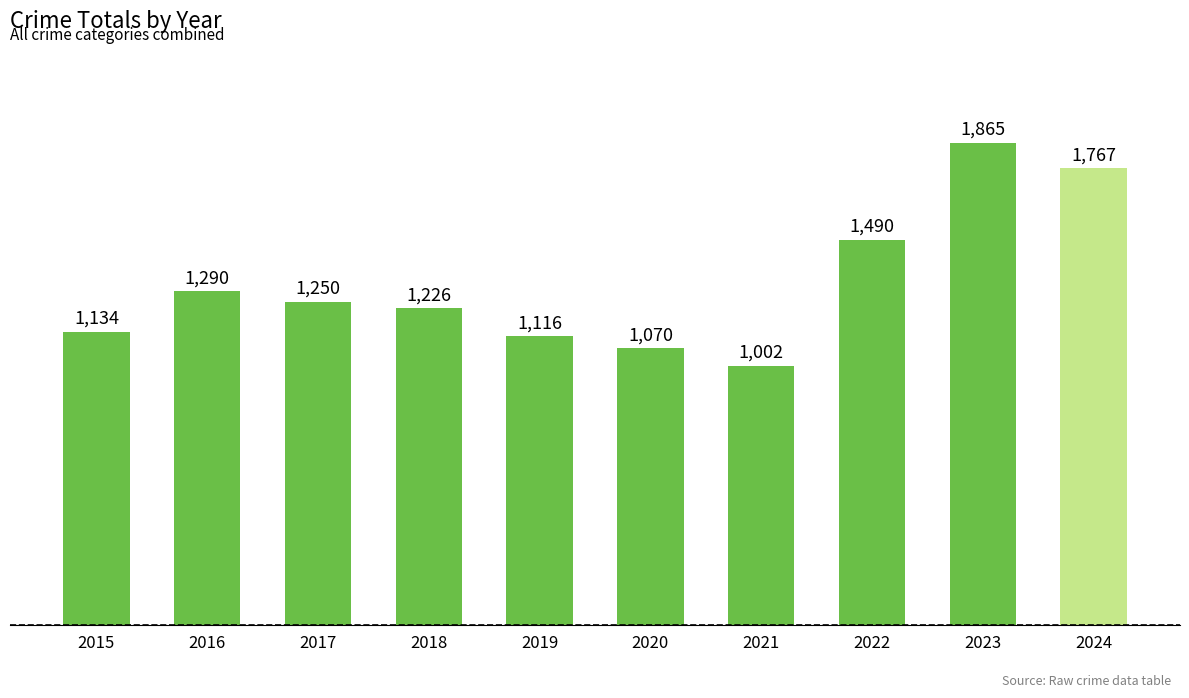

Are the bars grouped side by side (vs. stacked)?

No